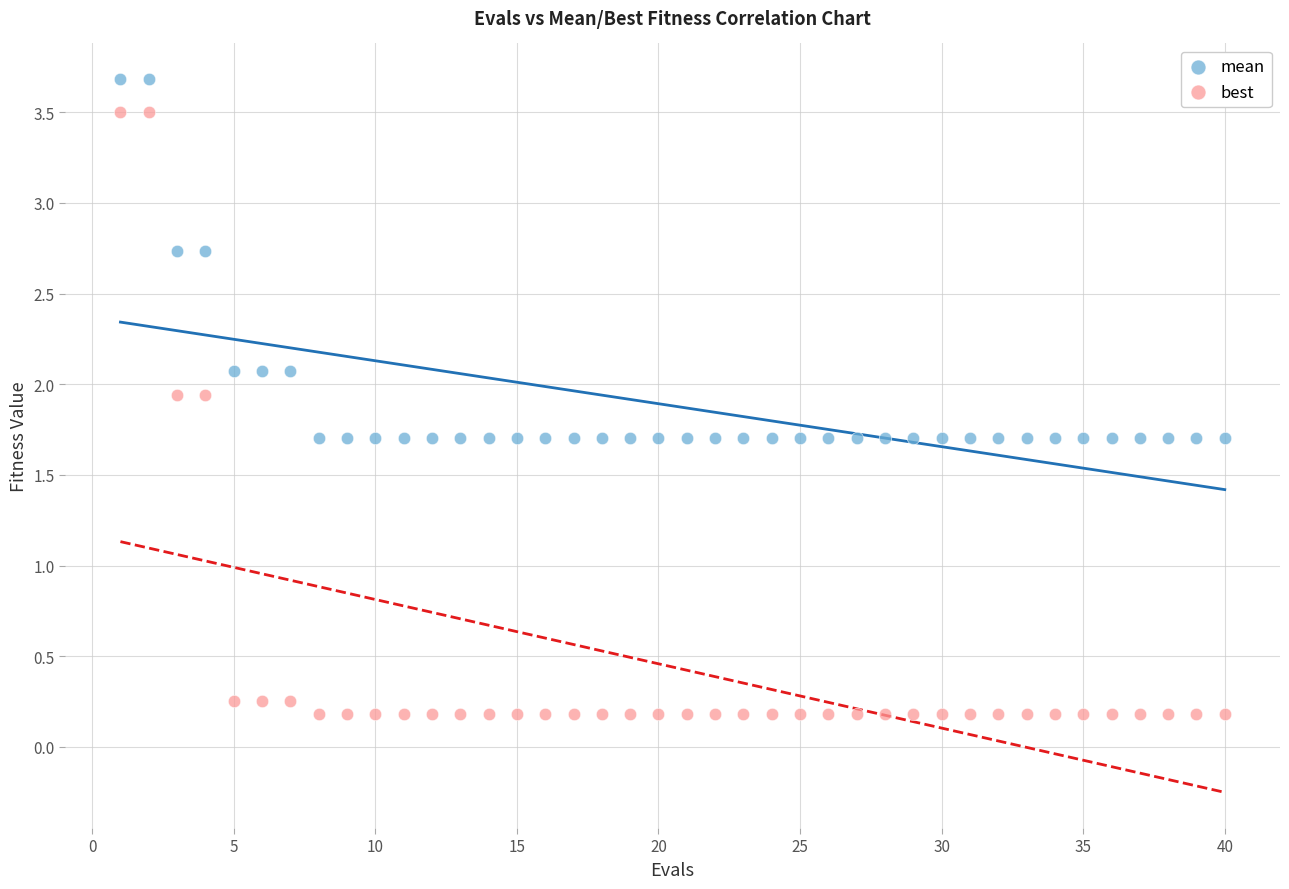

What is the X range (max minus min) for the scatter plot?

39.0